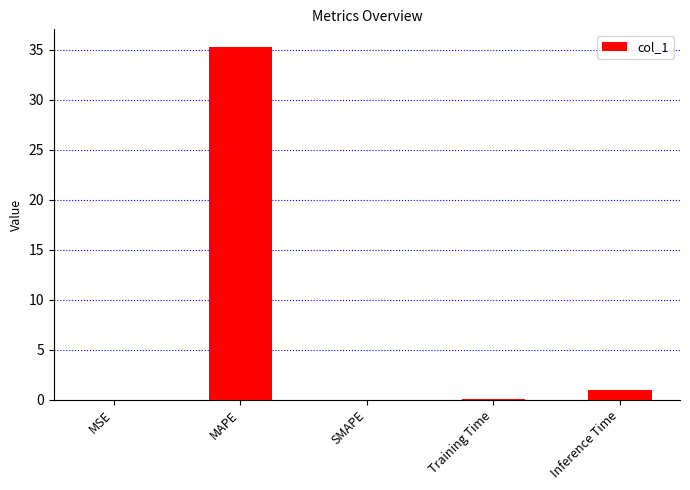

How many categories are shown in the chart?

5